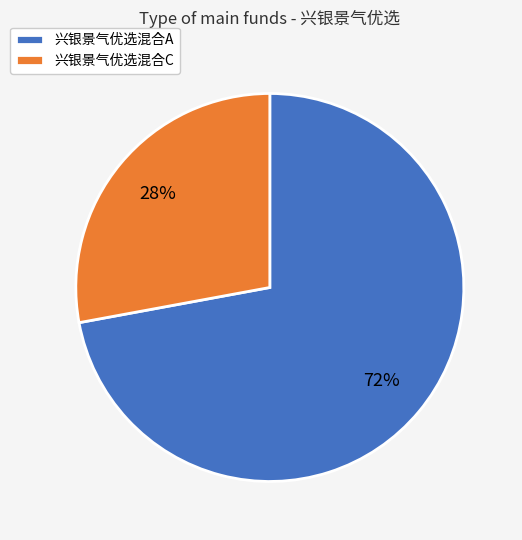

Between 兴银景气优选混合C and 兴银景气优选混合A, which is larger?

兴银景气优选混合A